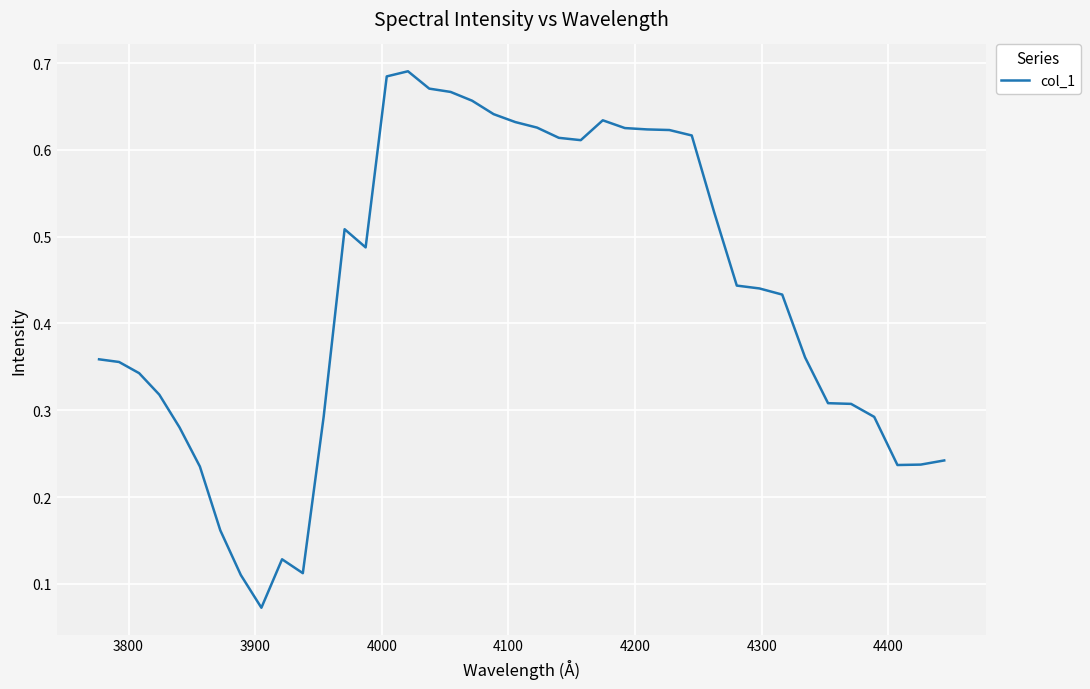

What is the sum of all values?

17.2